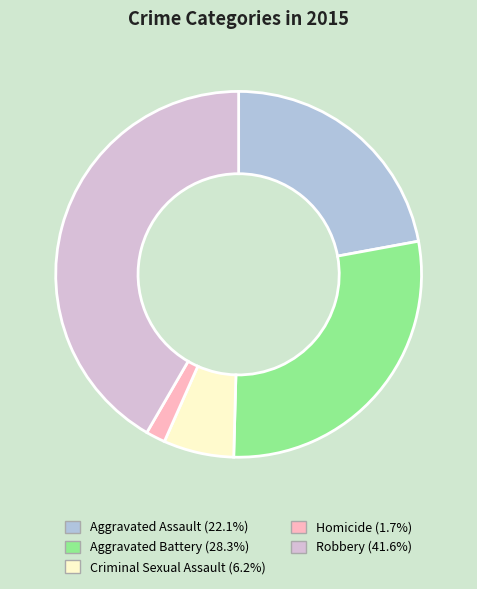

The Criminal Sexual Assault slice represents 12% of the pie. True or false?

False